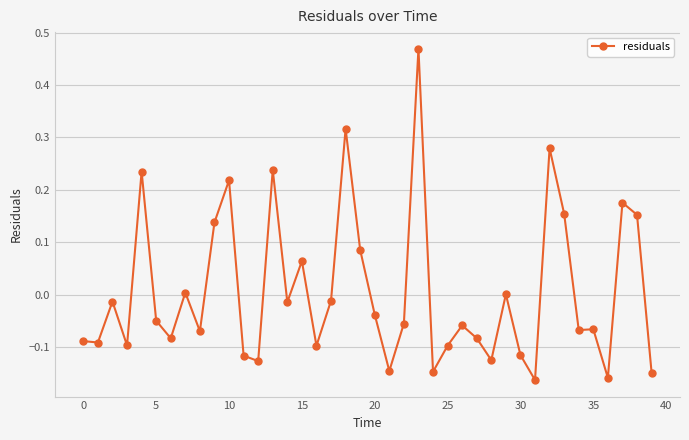

True or false: there are more than 0 points higher than both neighbors.

True